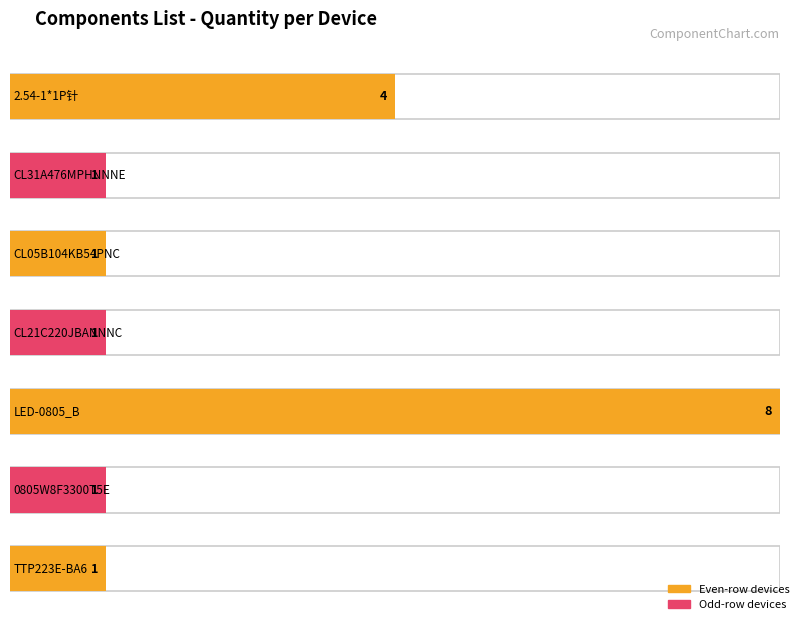

How many values are between 1 and 4?

6